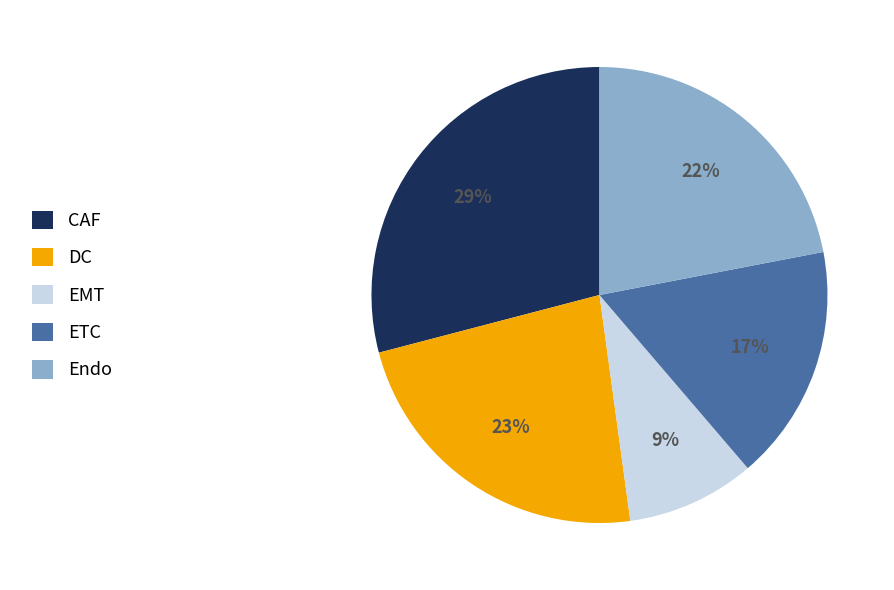

Which has a higher value, Endo or DC?

DC